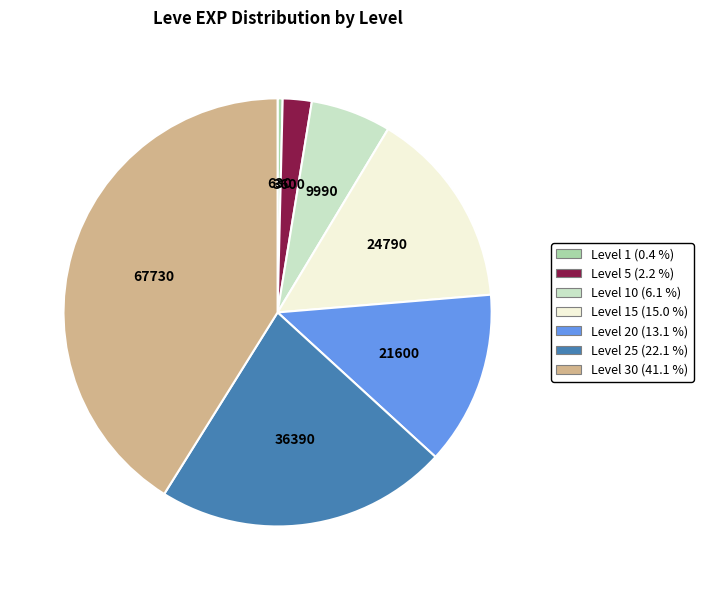

How many slices are in this pie chart?

7